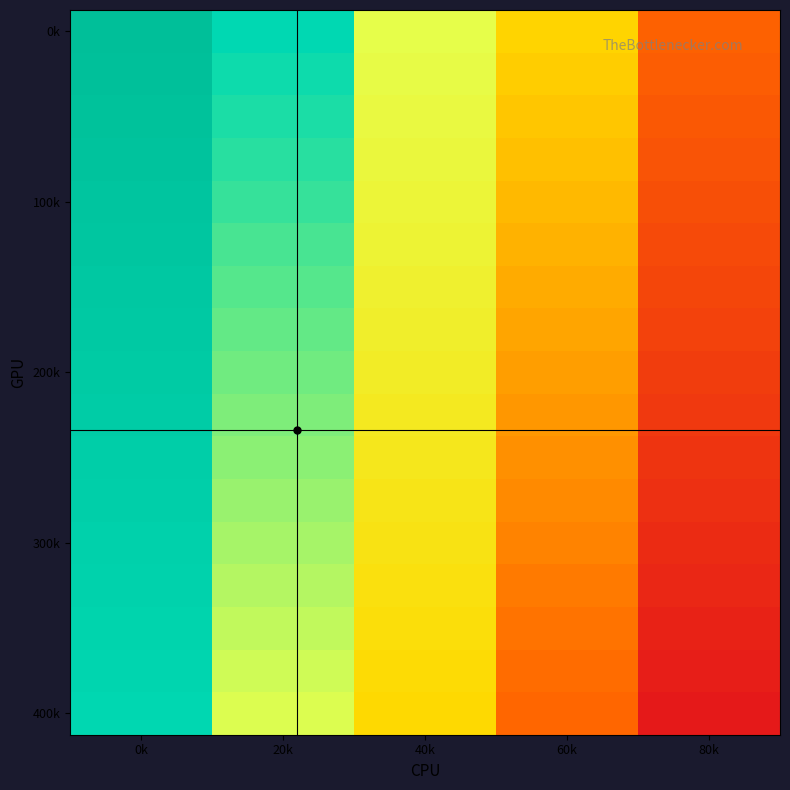

What is the total value across all series at 80k?

256496